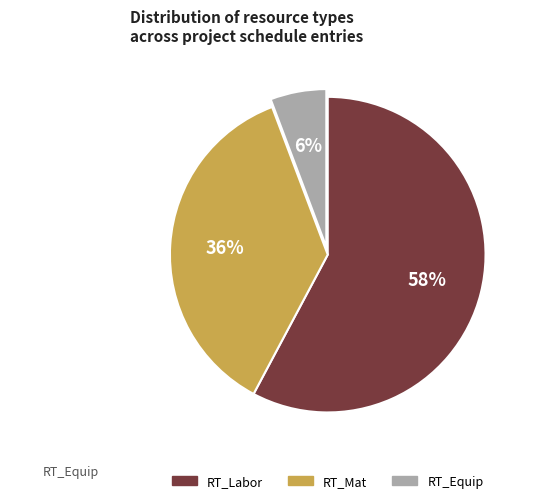

To the nearest percent, what percentage of the pie is RT_Mat?

36%